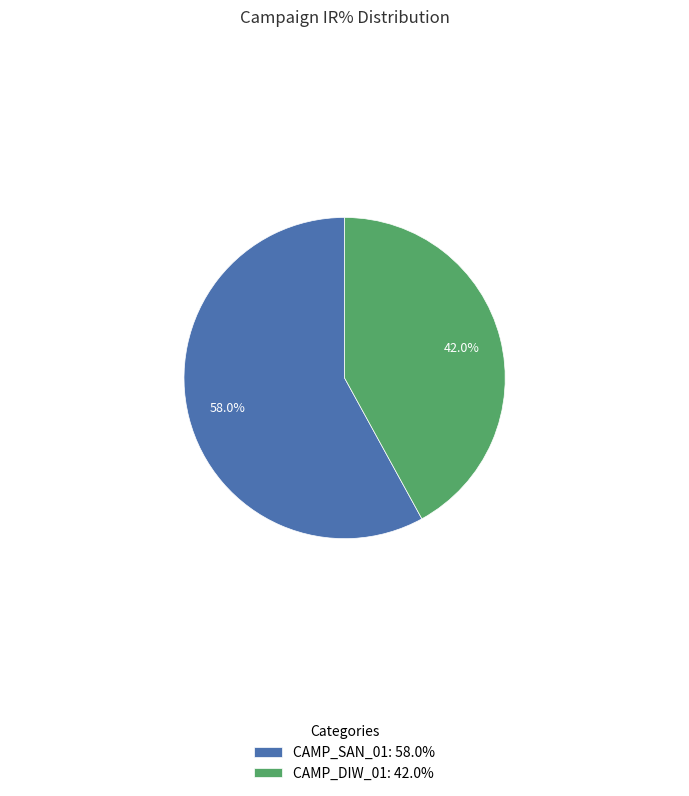

How many slices are in this pie chart?

2